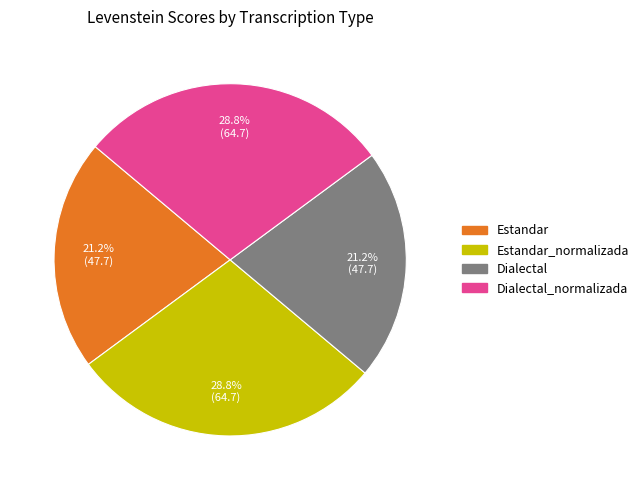

To the nearest percent, what is the average slice percentage?

25%